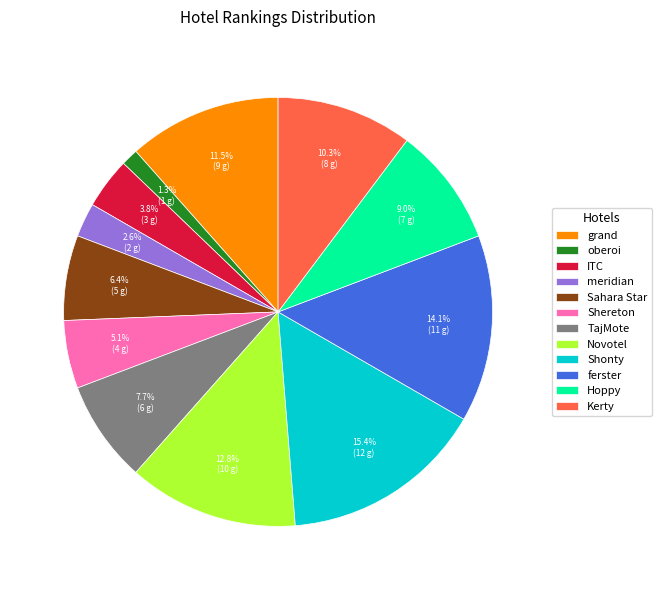

Between Novotel and Shereton, which is larger?

Novotel